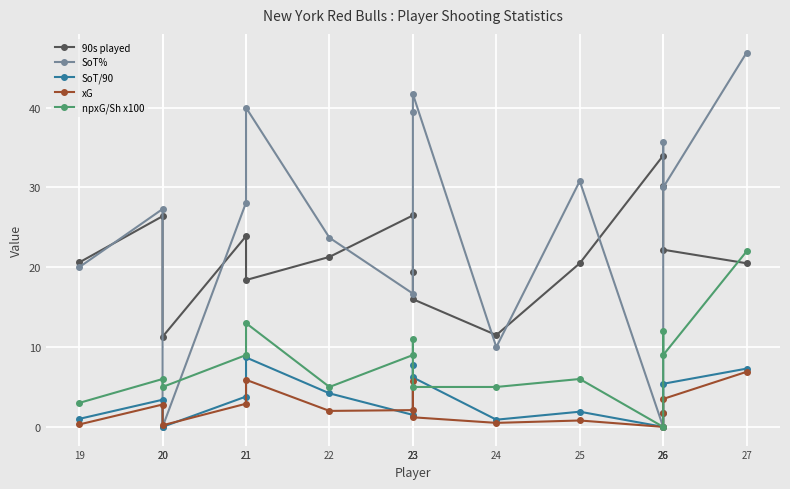

Which category has the lowest value in the 90s played series?

20